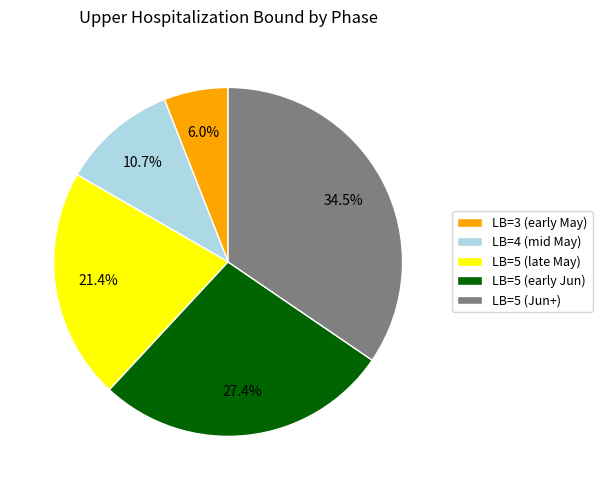

Rank the categories by value from lowest to highest.

LB=3 (early May), LB=4 (mid May), LB=5 (late May), LB=5 (early Jun), LB=5 (Jun+)